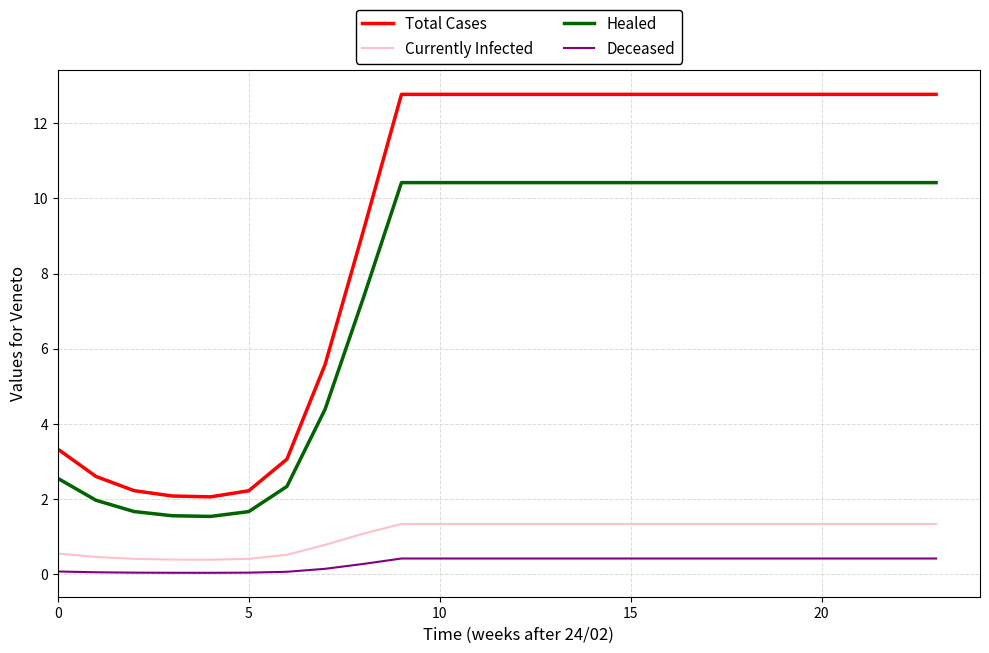

Which series has the widest spread of values?

Total Cases